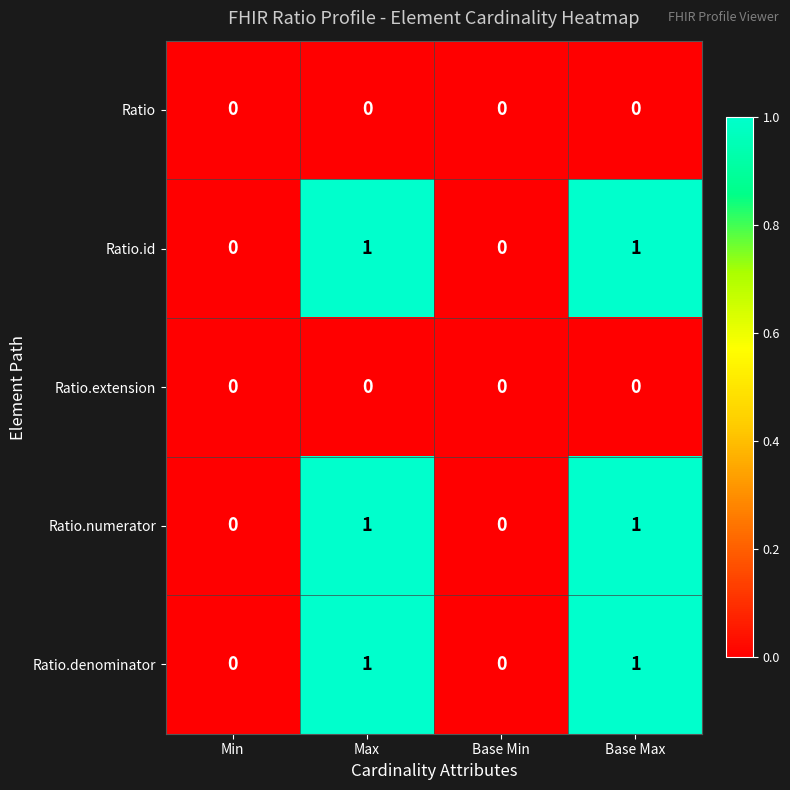

How many Ratio.denominator values are between 0 and 1?

4